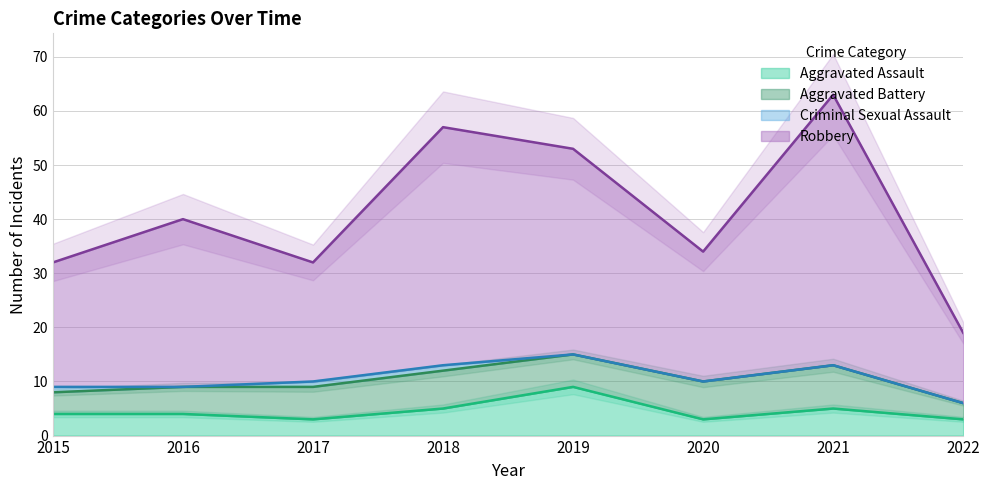

At which label is Aggravated Assault closest to 6?

2018